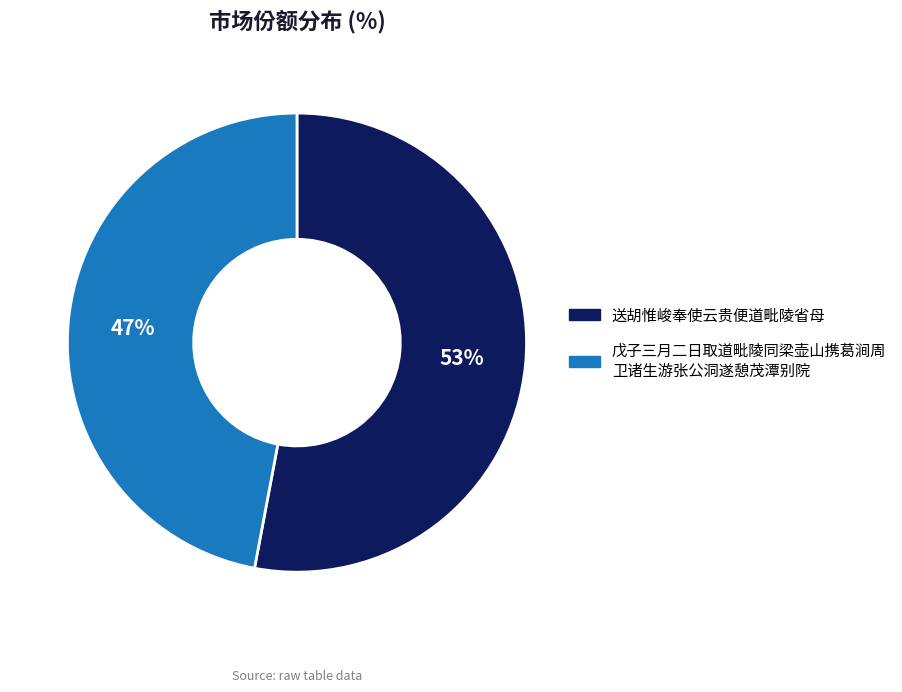

To the nearest percent, what is the difference between the largest and smallest slice percentages?

6%